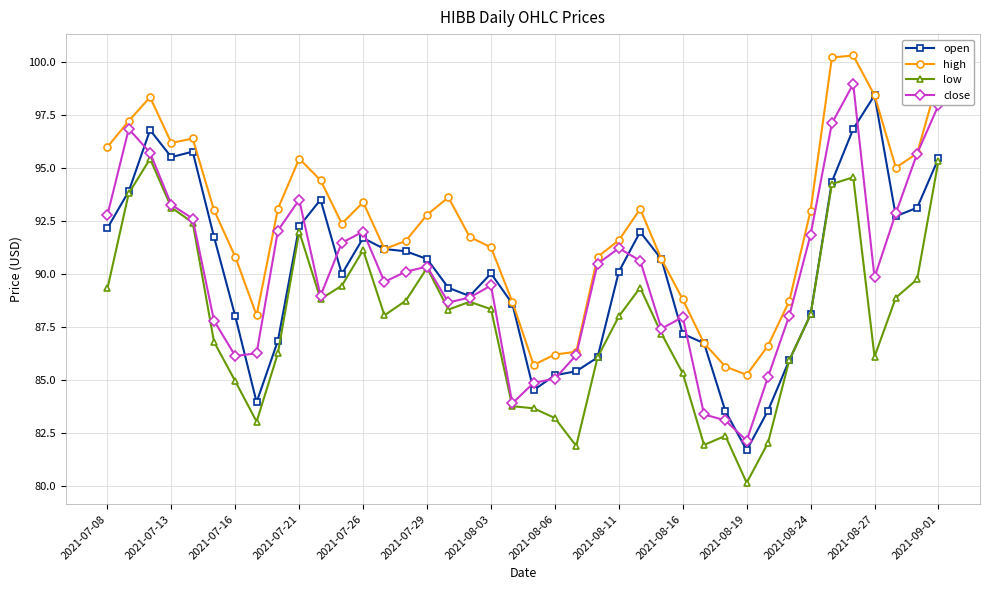

True or false: low has more than 0 interior local peaks.

True